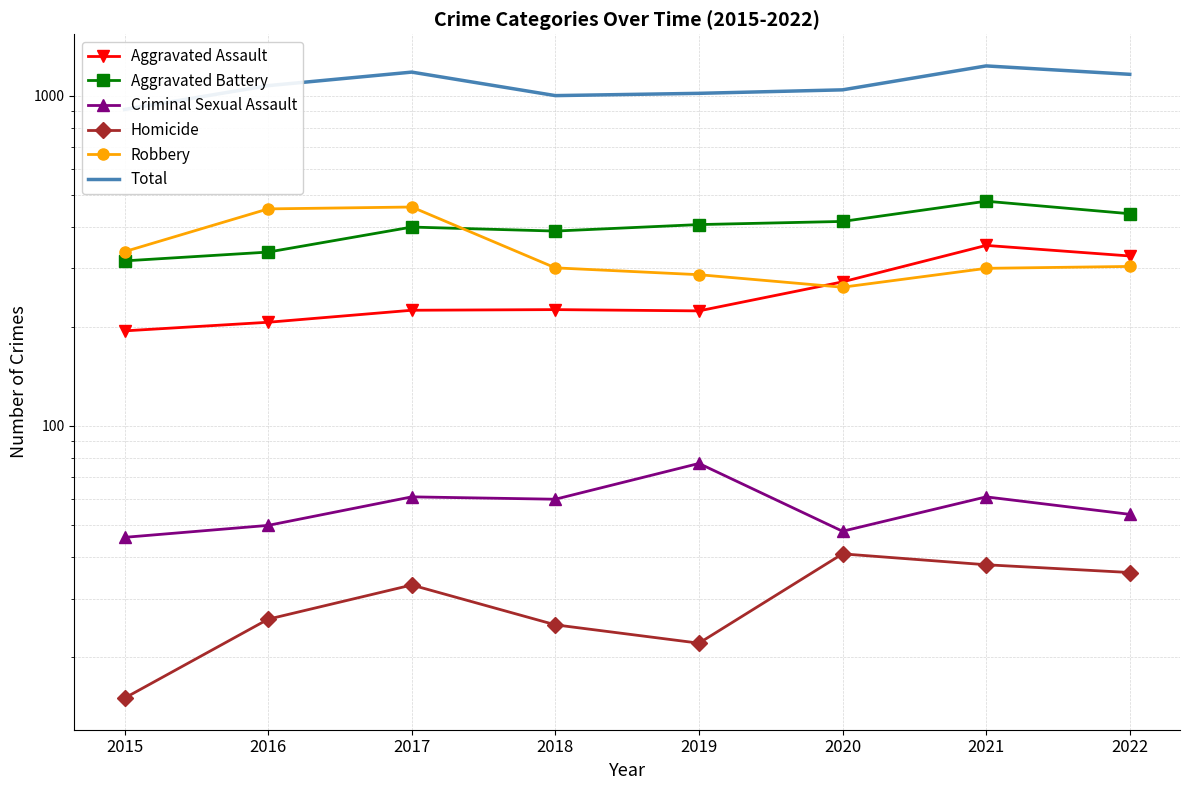

True or false: Homicide and Total cross at least once.

False